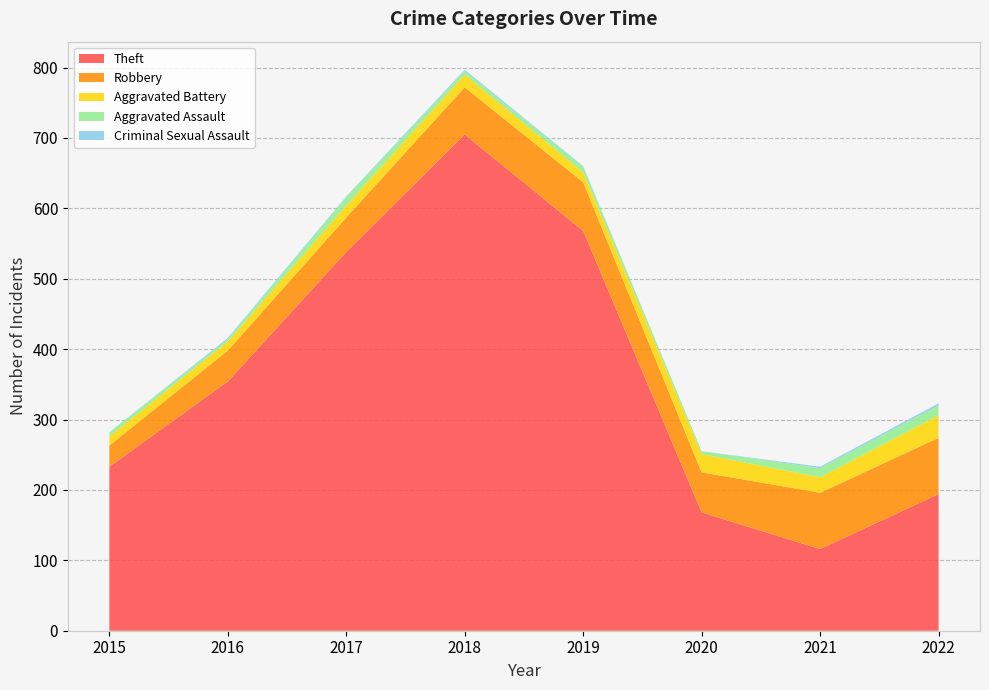

Reading right to left, transcribe all the data shown in this chart.

Theft: 194	116	168	568	705	538	354	233
Robbery: 80	80	57	69	67	49	44	30
Aggravated Battery: 32	22	26	14	18	17	13	13
Aggravated Assault: 14	13	4	8	5	12	3	6
Criminal Sexual Assault: 3	2	0	1	2	1	2	0